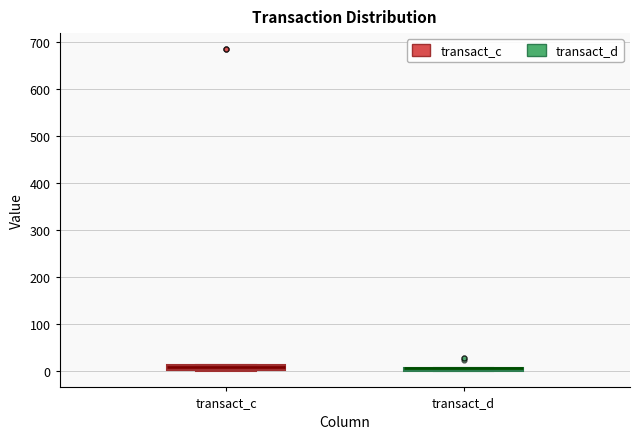

Where is the lower edge of the box for transact_c on the y-axis? The values are not printed on the chart, so give them approximately, as read against the axis.

0